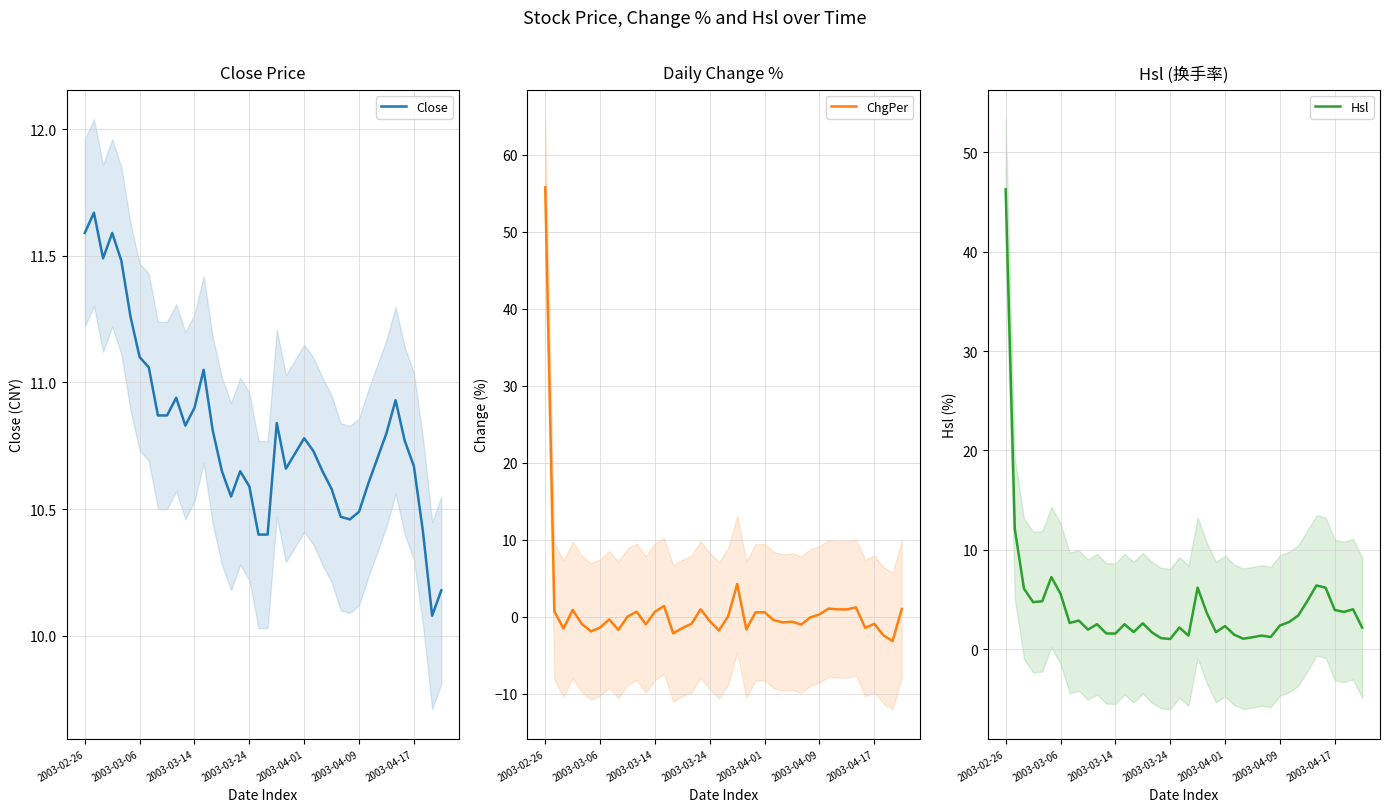

Rank the series at 13 from highest to lowest value.

Close, Hsl, ChgPer